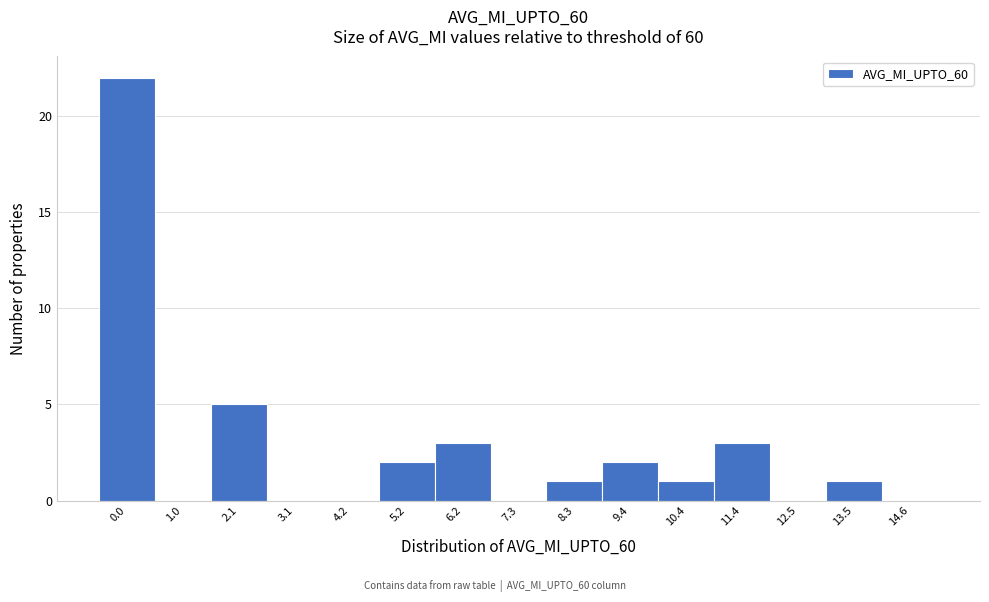

Reading left to right, what are all the values shown in this chart?

0.0=22	1.0=0	2.1=5	3.1=0	4.2=0	5.2=2	6.2=3	7.3=0	8.3=1	9.4=2	10.4=1	11.4=3	12.5=0	13.5=1	14.6=0